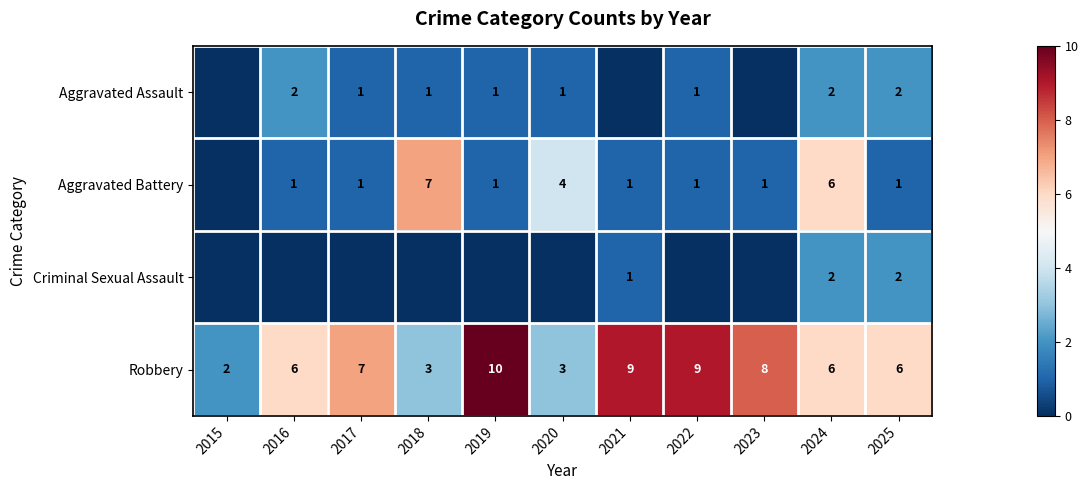

The value of Criminal Sexual Assault at 2025 is 1. True or false?

False